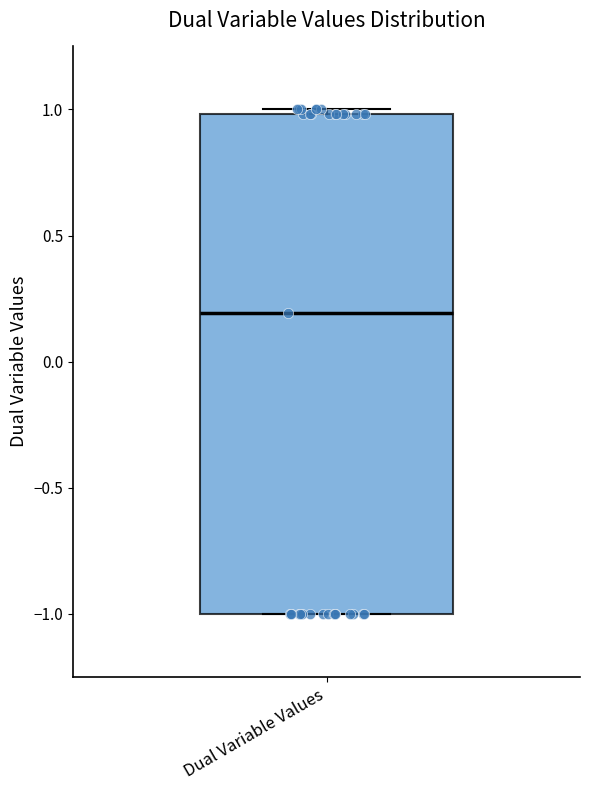

Transcribe this box plot: give where the median line is, the range the box spans, and where the two whiskers end, as read against the y-axis. The values are not printed on the chart, so give them approximately, as read against the axis.

median 0.2, box -1.0 to 1.0, whiskers -1.0 to 1.0 (just above the box's upper edge)